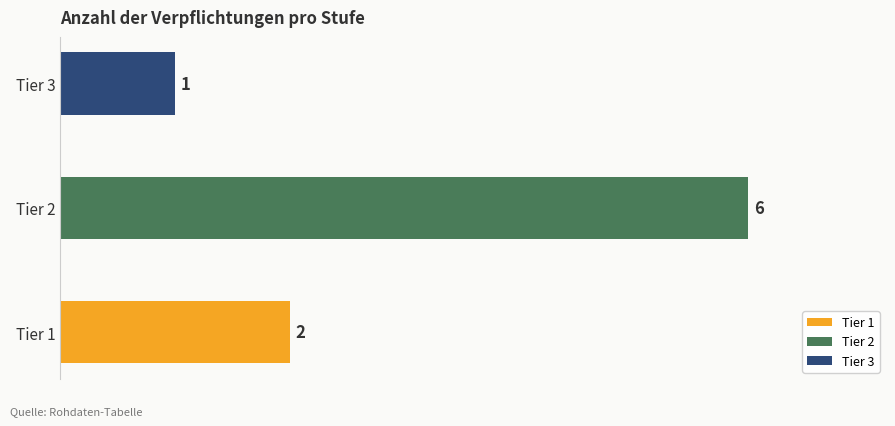

Count the number of categories in the chart.

3